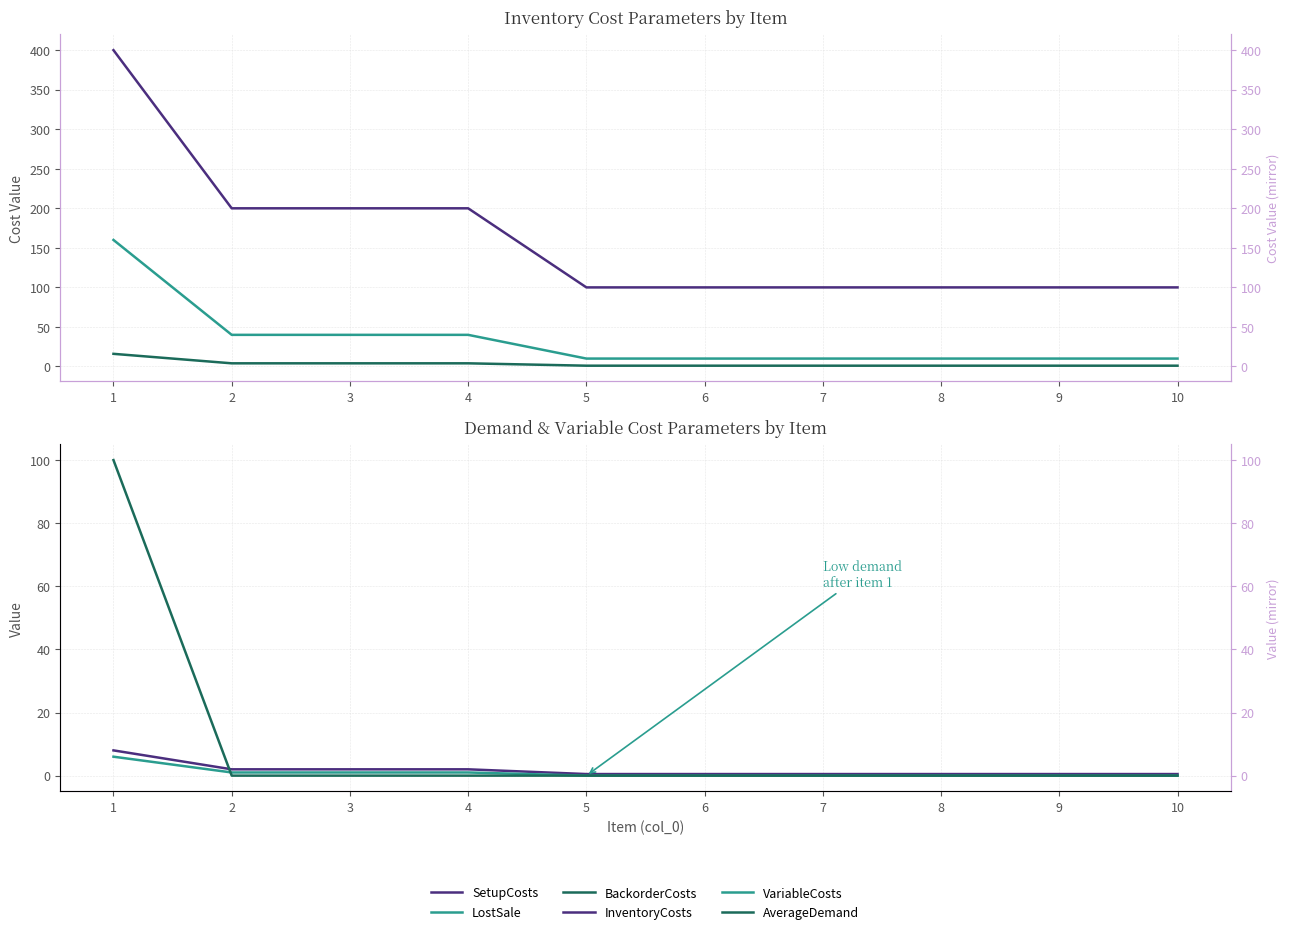

How many categories are shown in the chart?

10